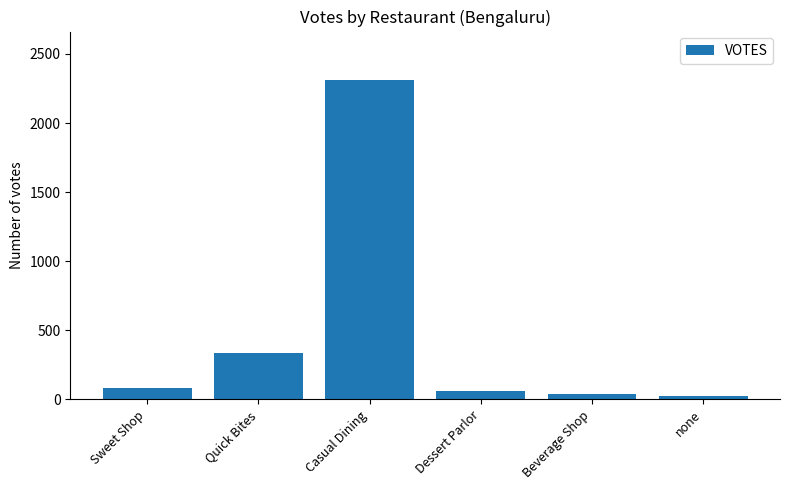

Approximately how many times larger is the value at Casual Dining compared to none?

100.7